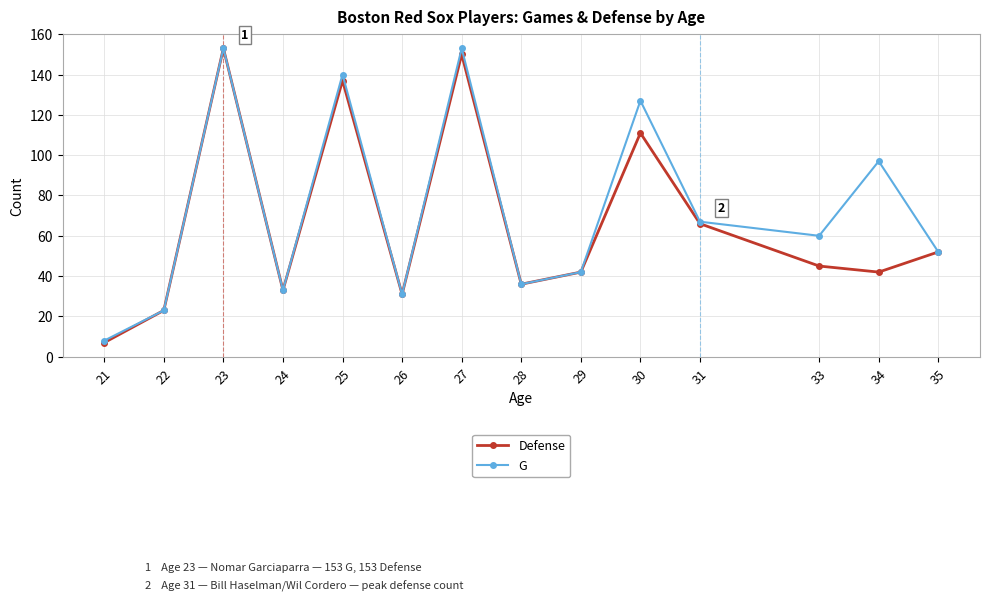

Is this an area chart (filled region under the line)?

No